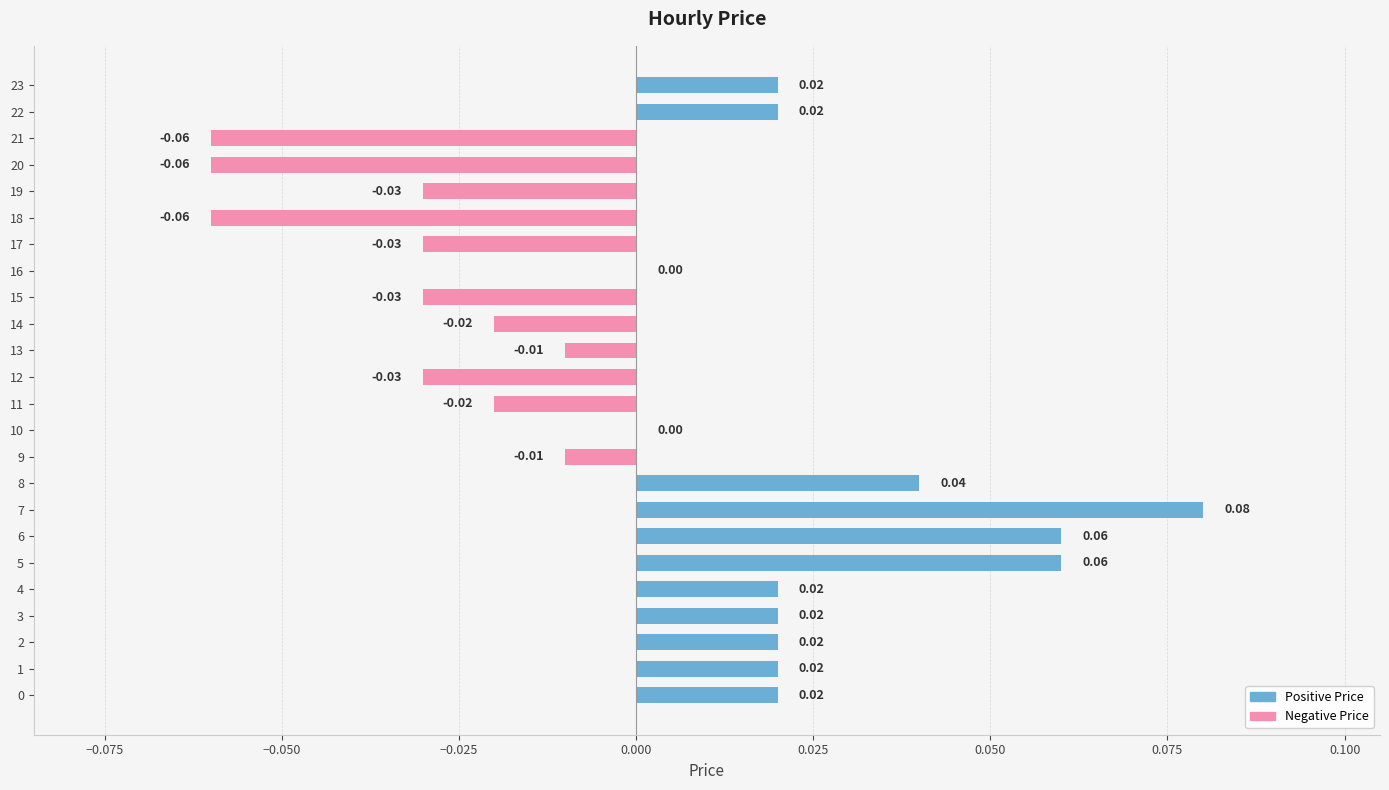

Are the bars horizontal?

Yes